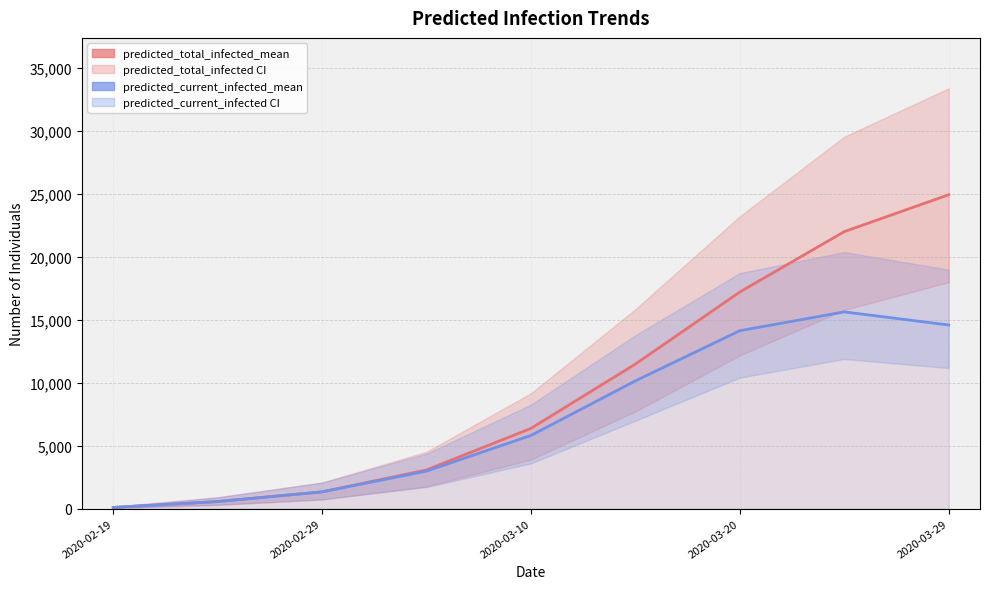

What is the sum of all predicted_current_infected_mean values?

65235